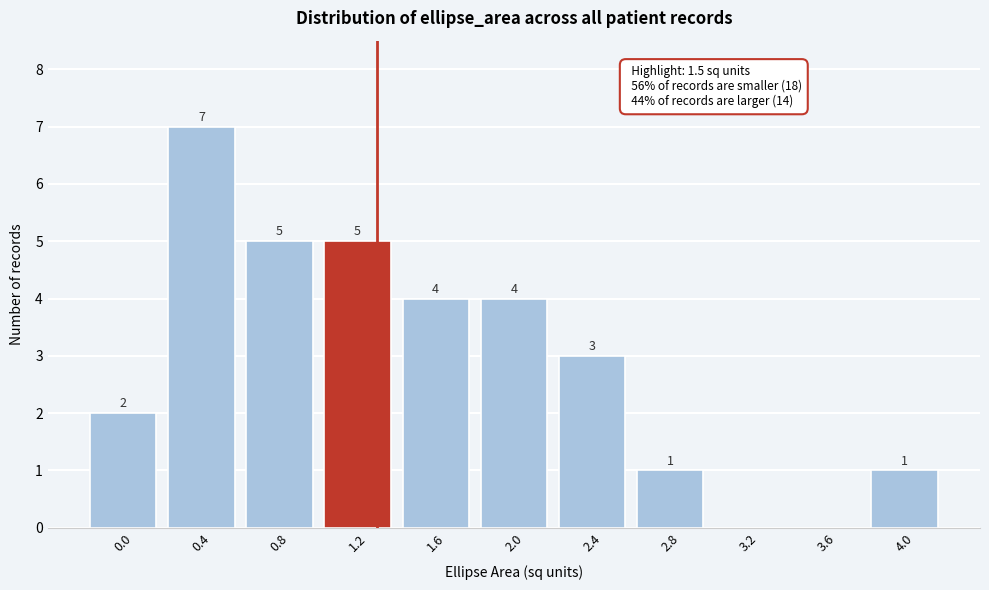

Reading left to right, transcribe all the data shown in this chart.

0.0=2	0.4=7	0.8=5	1.2=5	1.6=4	2.0=4	2.4=3	2.8=1	3.2=0	3.6=0	4.0=1